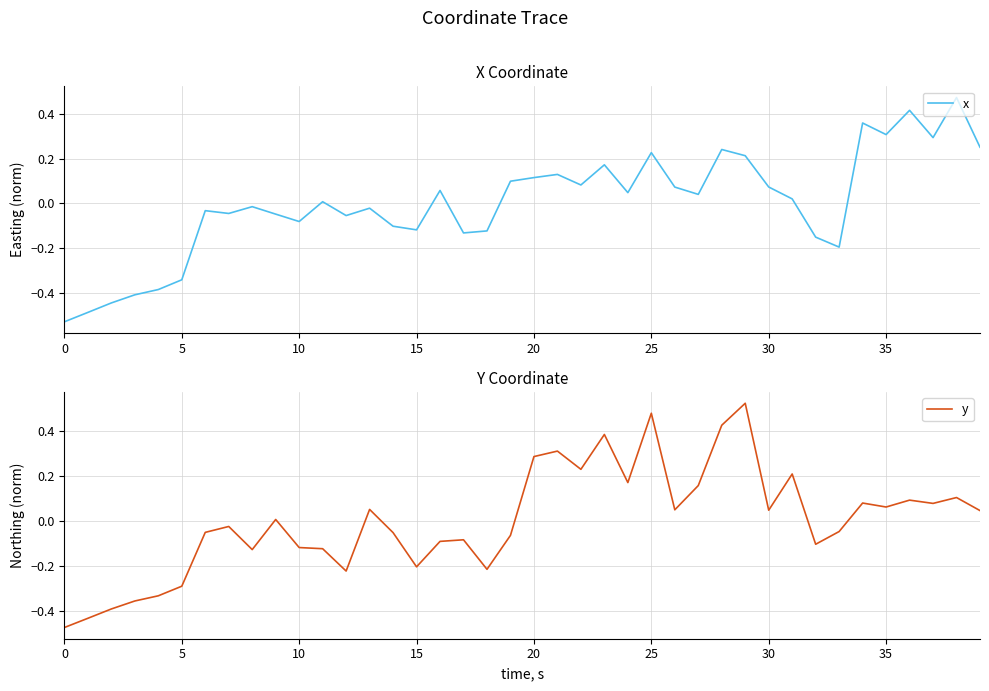

Is this an area chart (filled region under the line)?

No